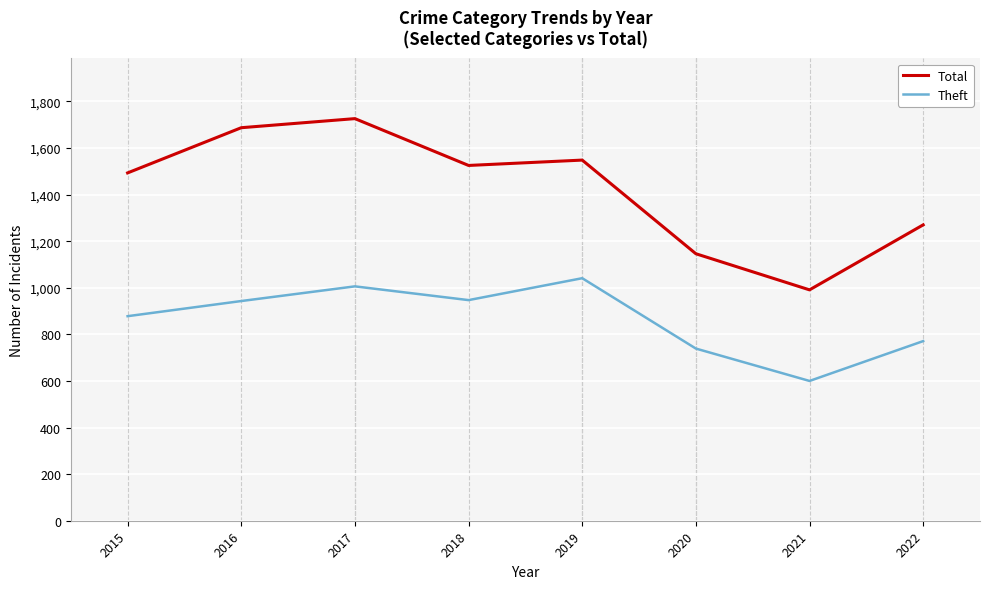

What is the total value across all series at 2017?

2732